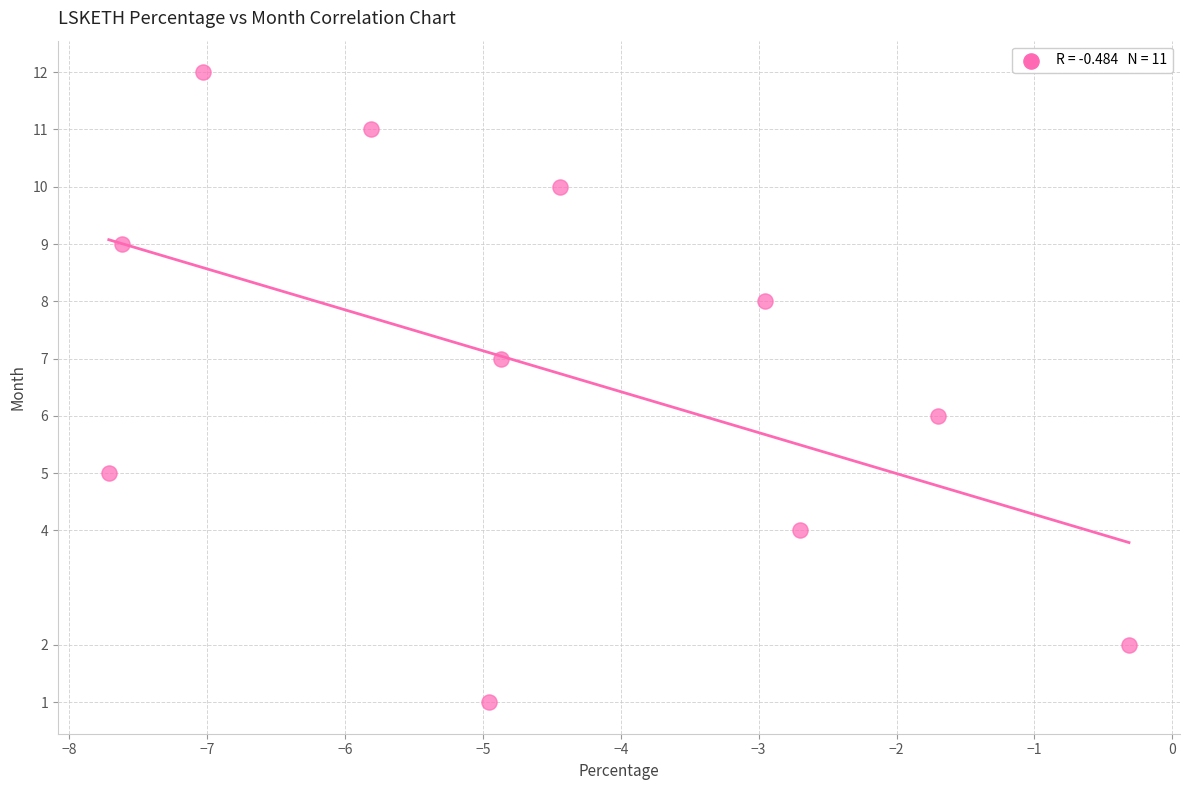

What is the average Y value?

7